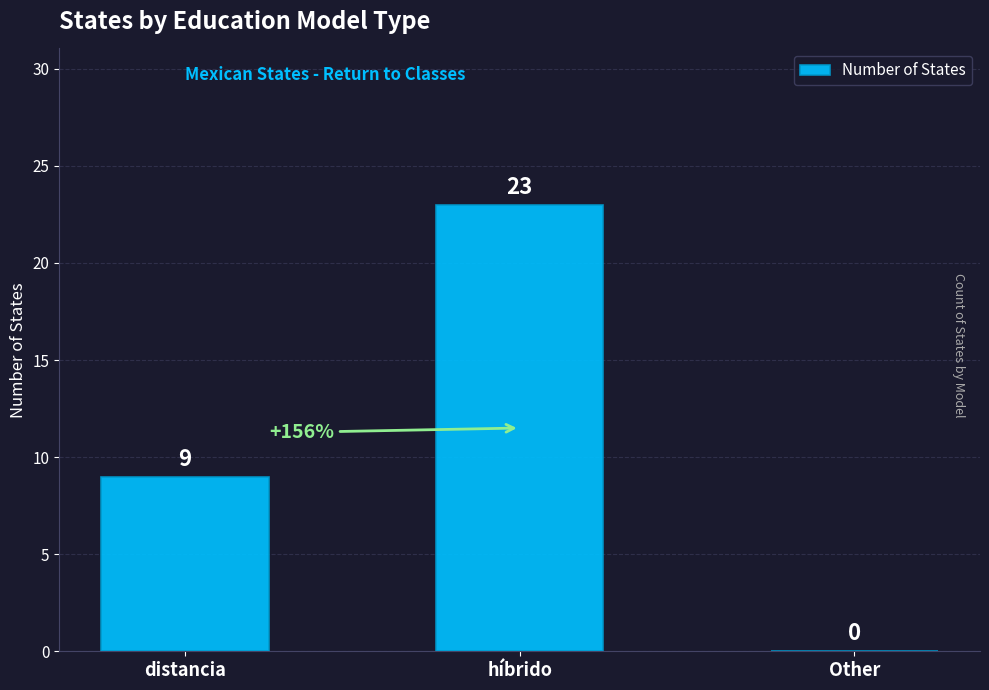

Reading right to left, extract all data points from this chart.

Other=0	híbrido=23	distancia=9